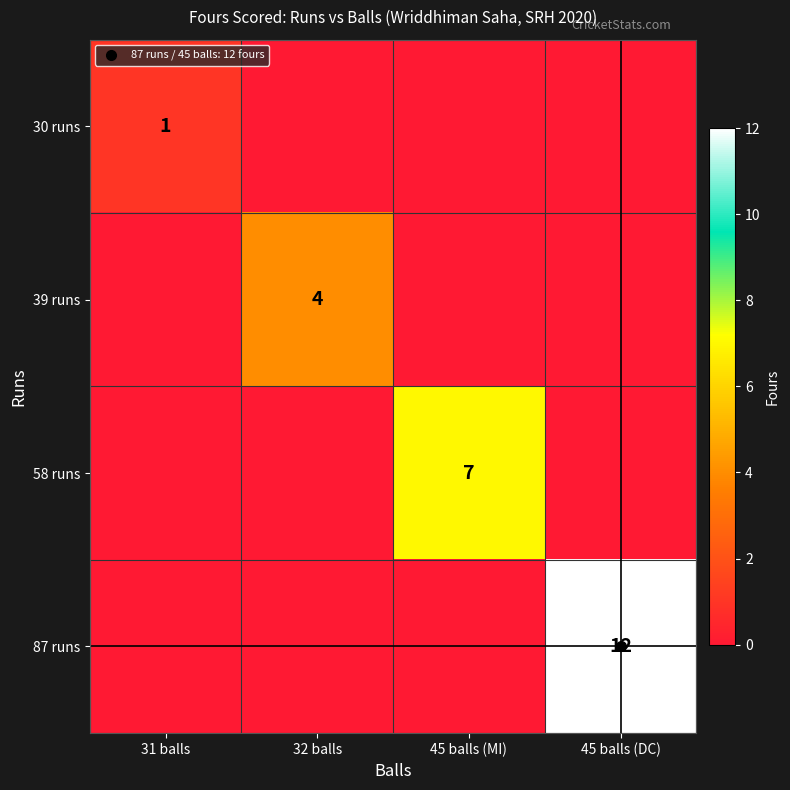

Is the value of 39 runs at 32 balls greater than the value of 87 runs at 45 balls (MI)?

Yes